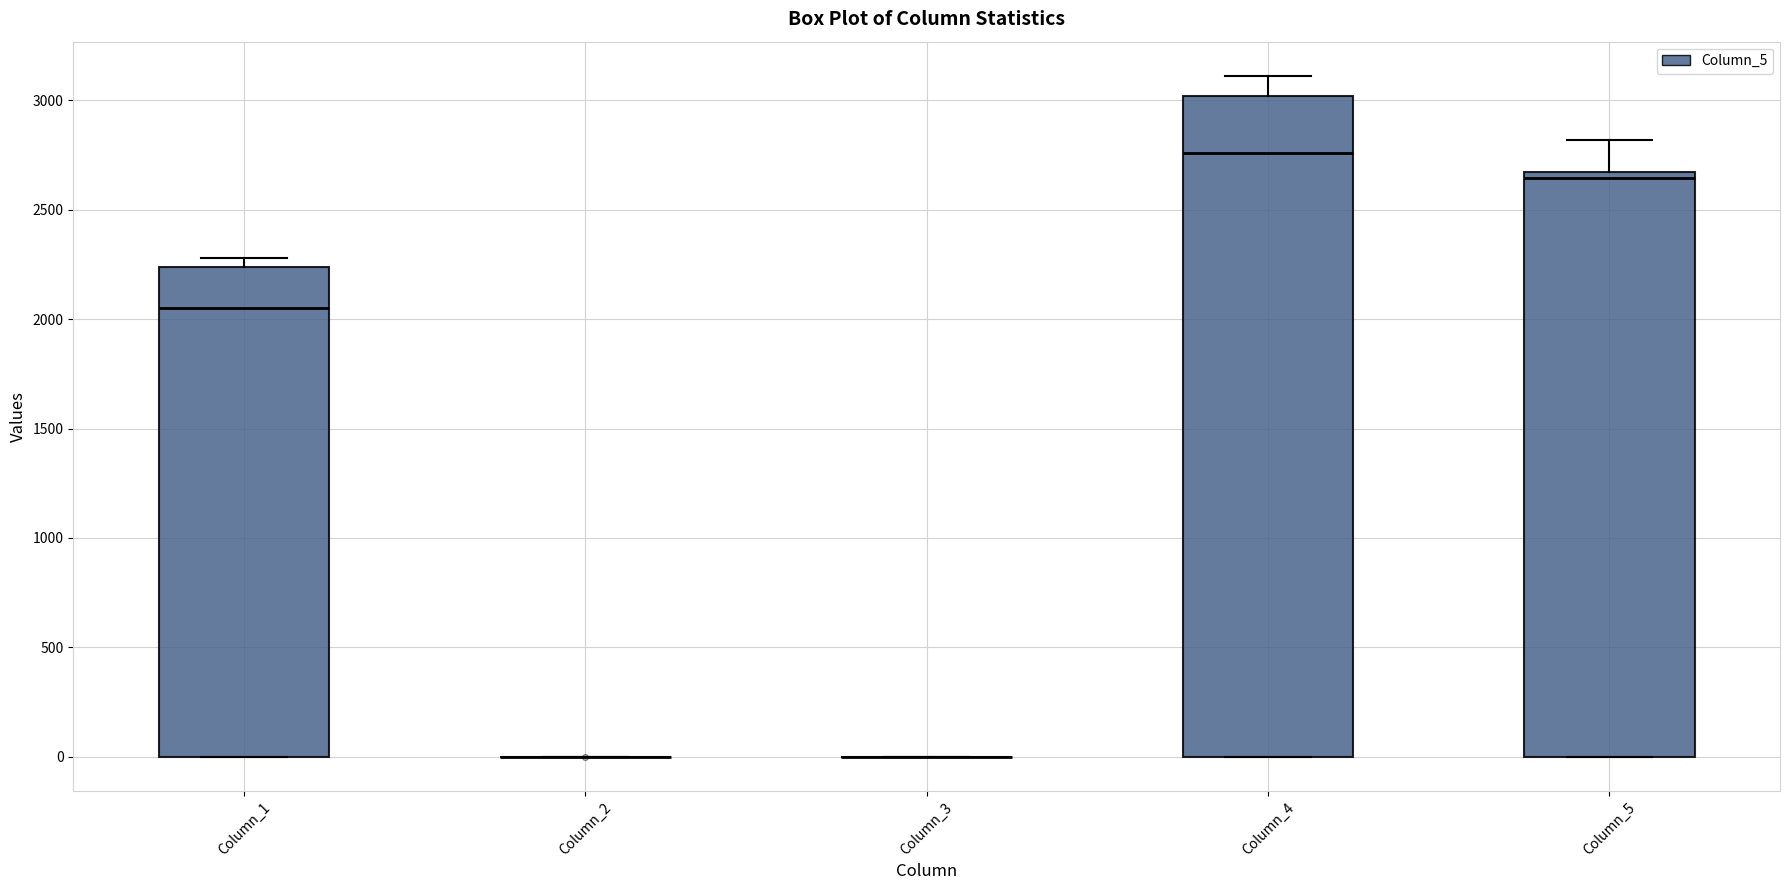

Comparing the boxes themselves (not the whiskers), which one is the tallest?

Column_4